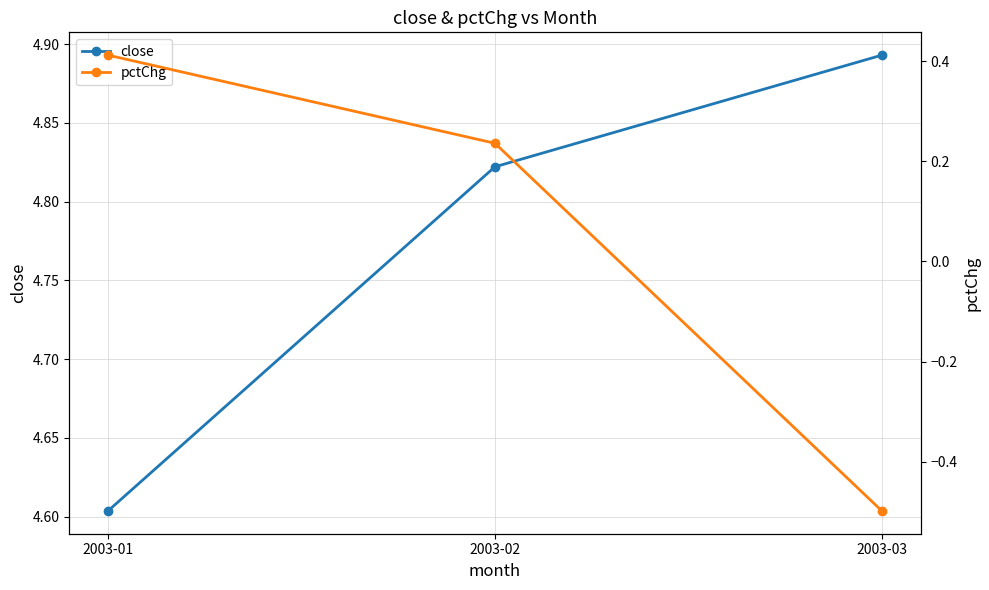

What is the total value across all series at 2003-01?

5.0